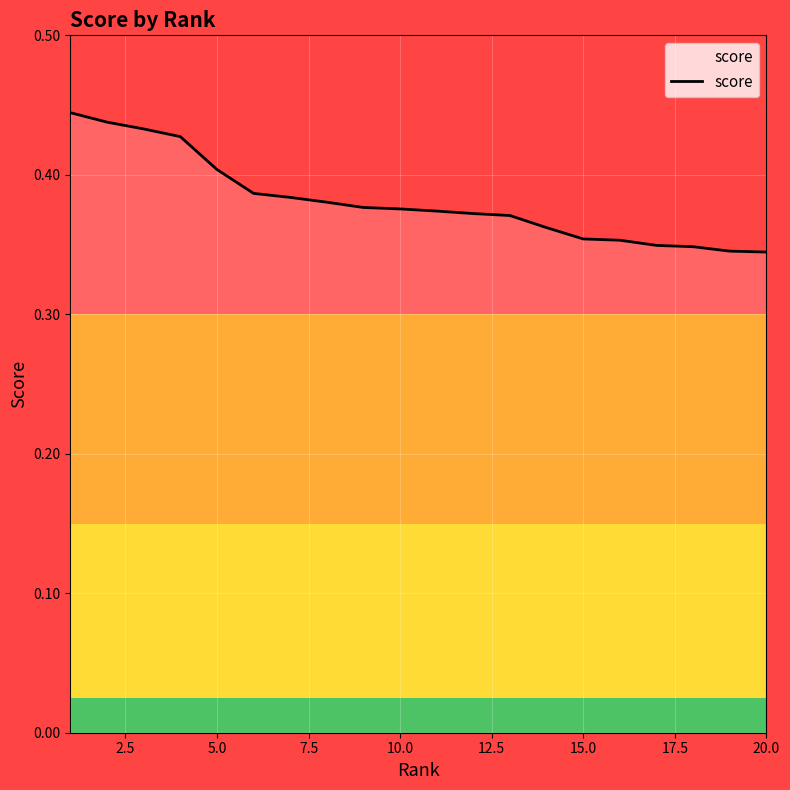

Does the chart display data point markers on the line(s)?

No